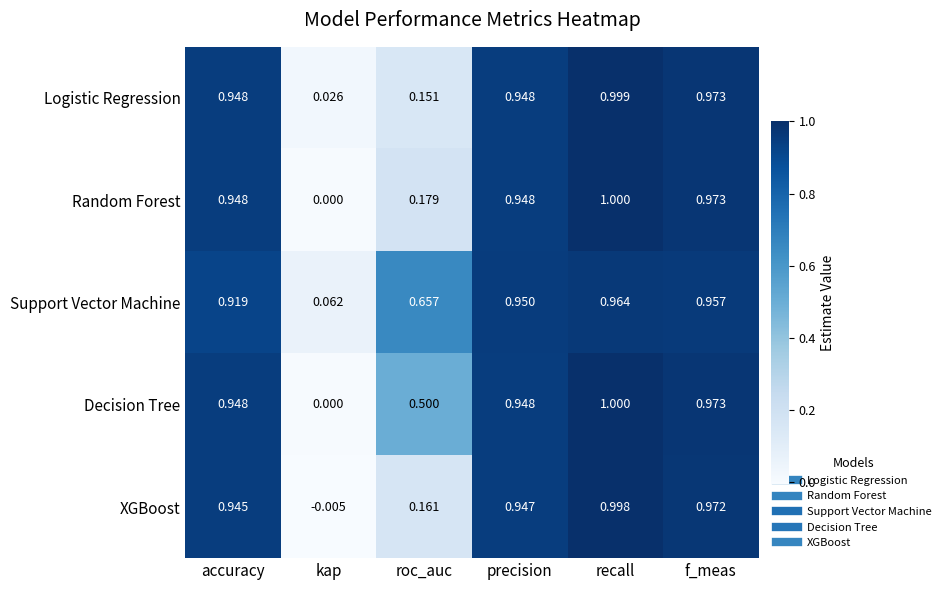

Which series has the largest total across all categories?

Support Vector Machine